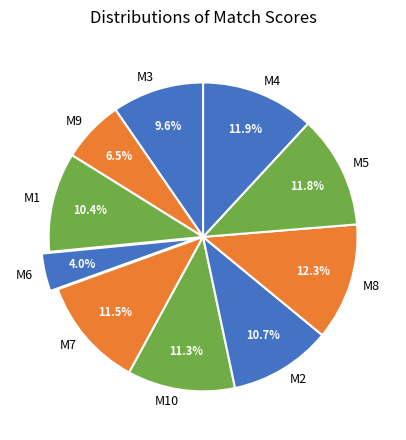

To the nearest percent, what is the difference between the largest and smallest slice percentages?

8%